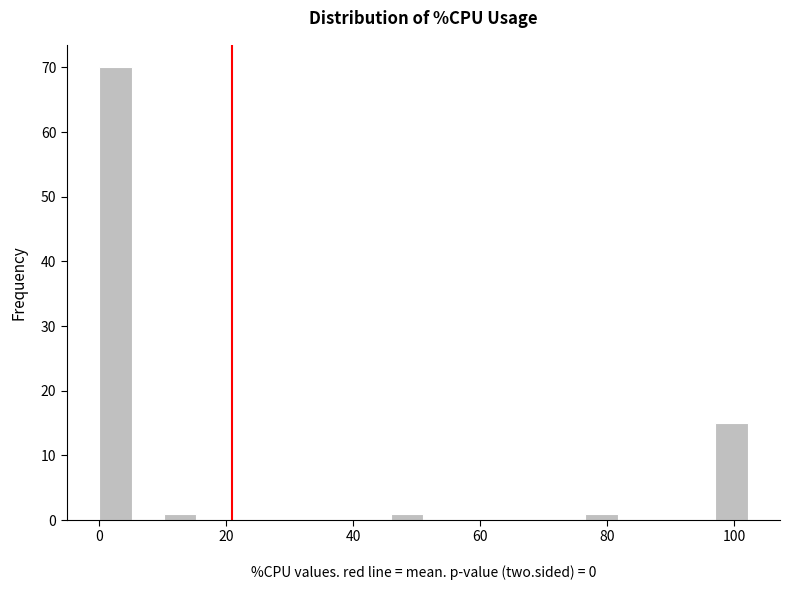

Read against the x-axis, roughly where is the centre of the tallest bar?

2